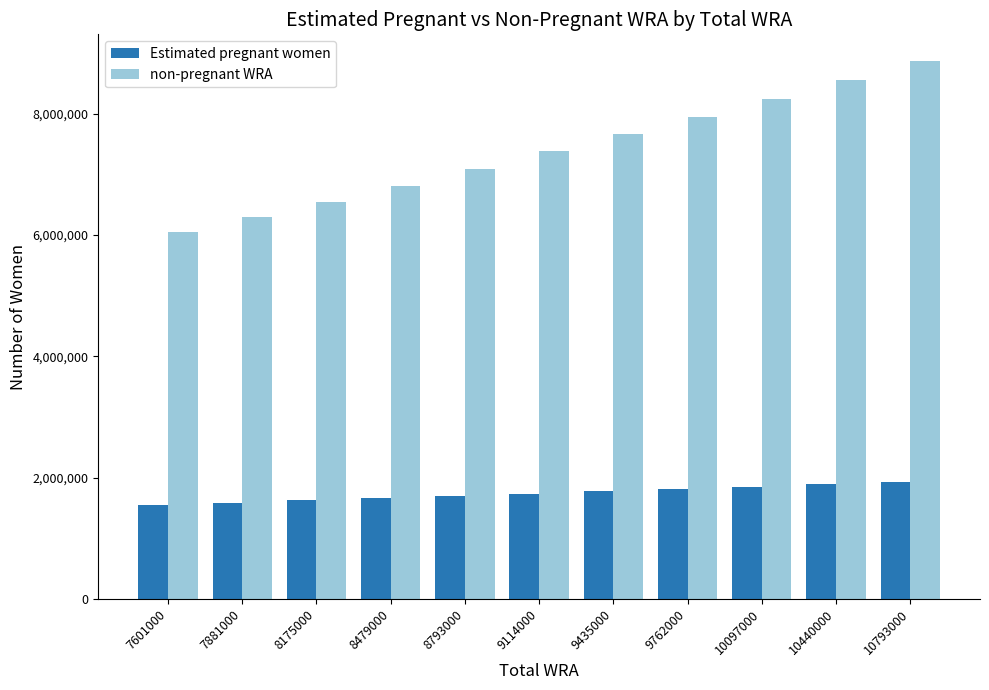

Which series changed the most between 8175000 and 10097000?

non-pregnant WRA